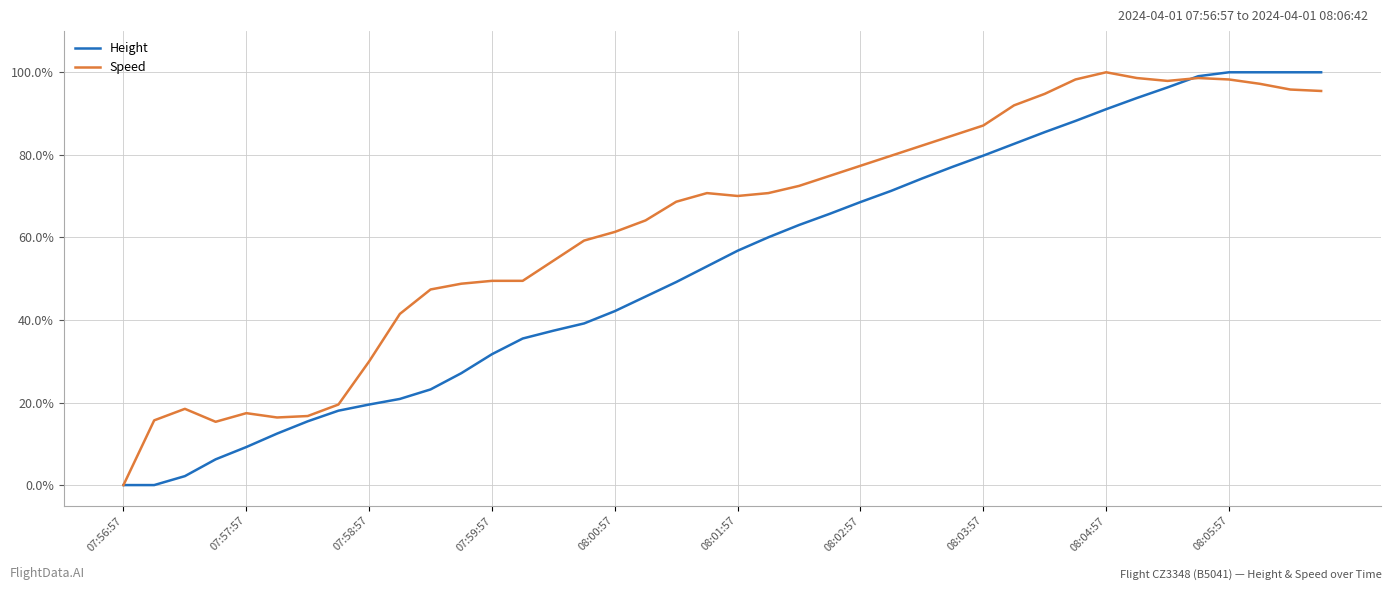

How many intersections are there between Height and Speed?

1